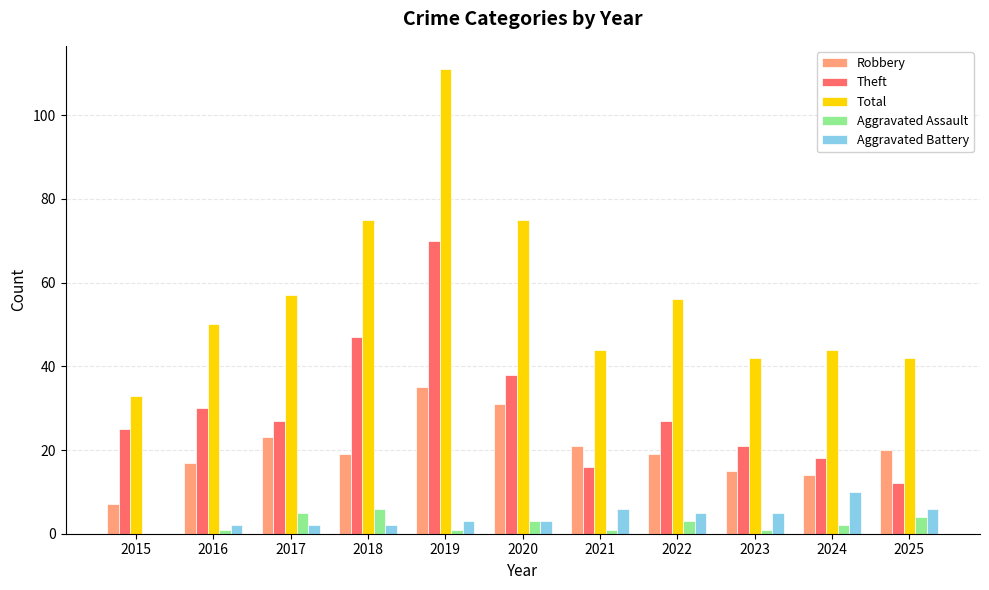

Count the number of categories in the chart.

11